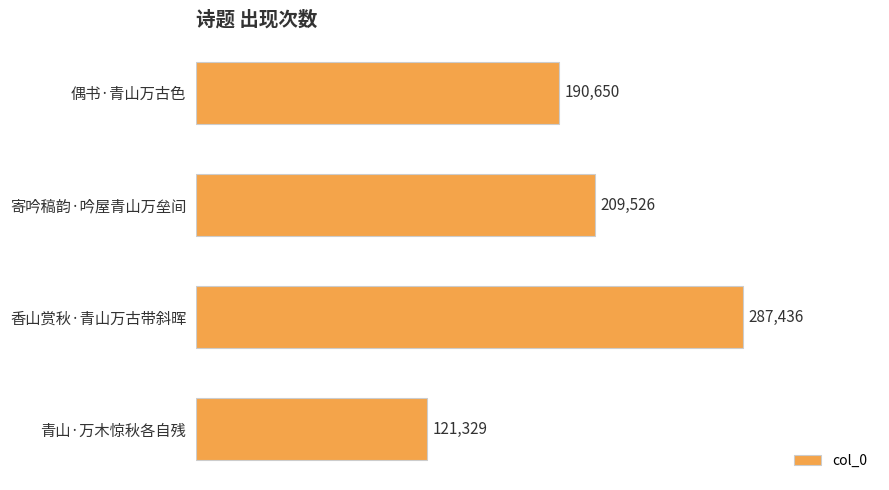

How many distinct data groups are displayed?

1